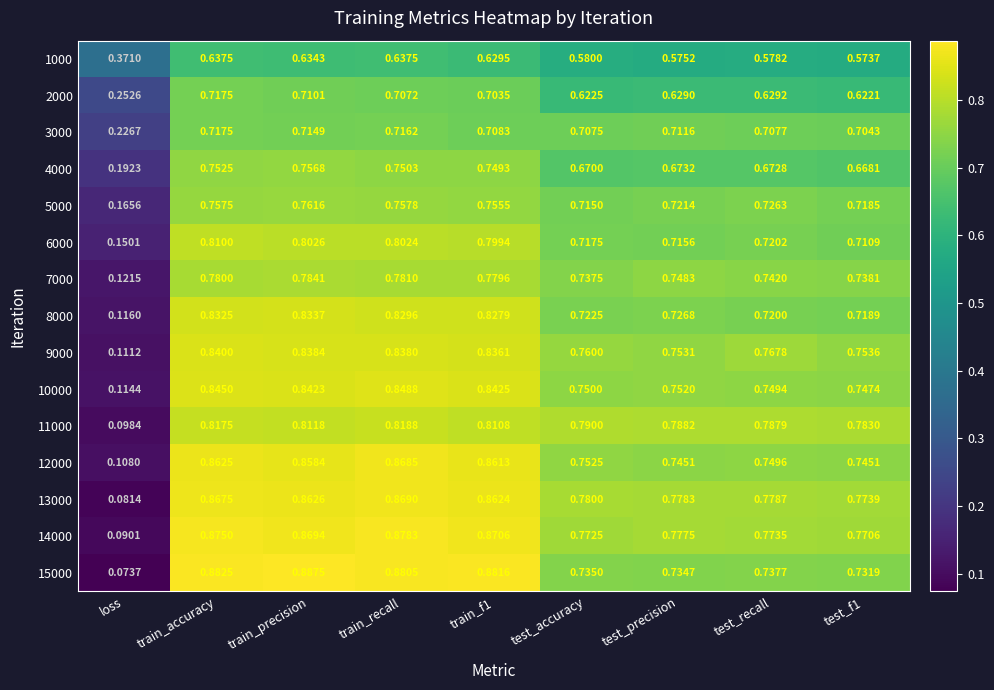

At which category is the sum across all series the highest?

train_accuracy